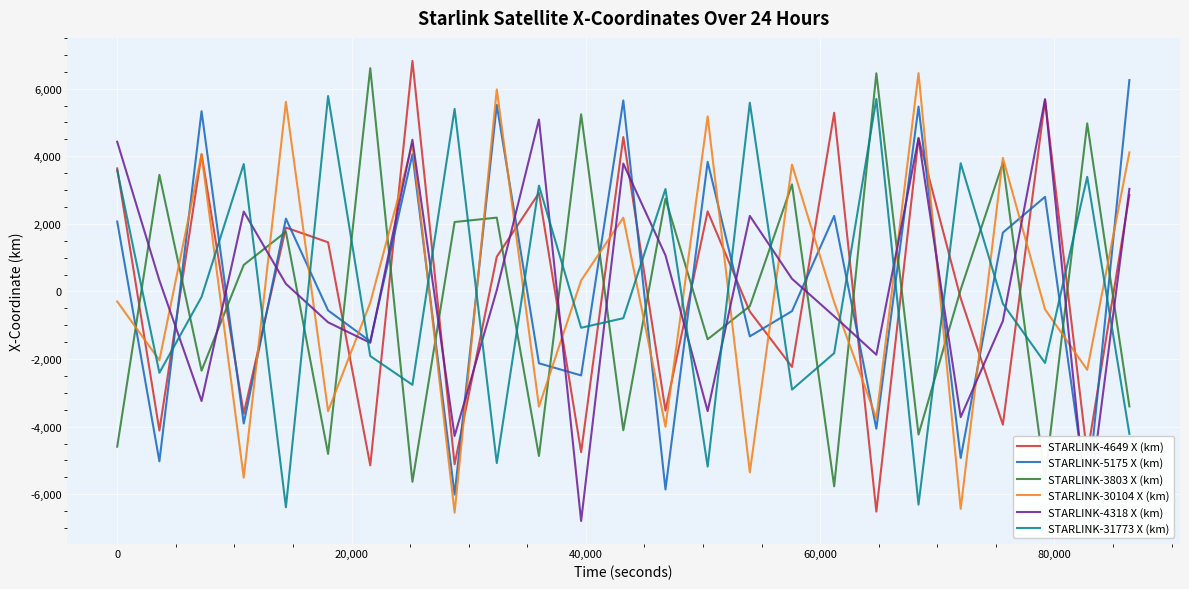

After their last crossing, which series has the higher values: STARLINK-4649 X (km) or STARLINK-3803 X (km)?

STARLINK-4649 X (km)